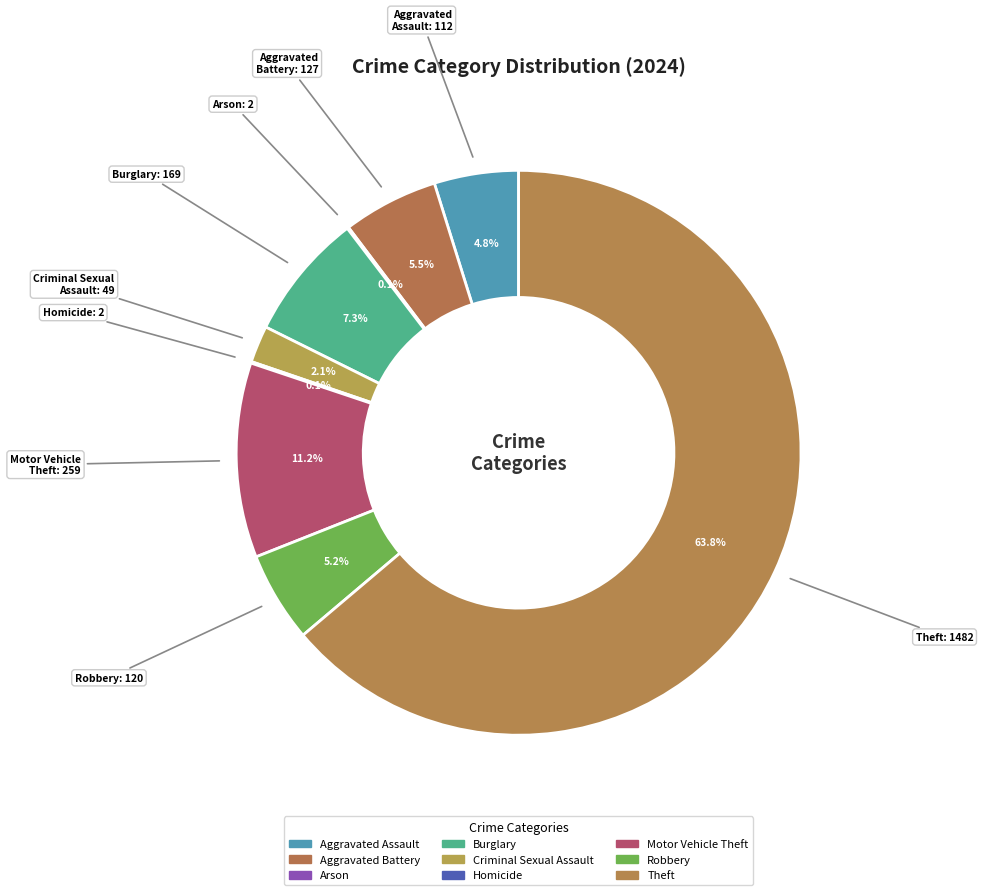

How much of the chart is everything except Robbery?

94.8%